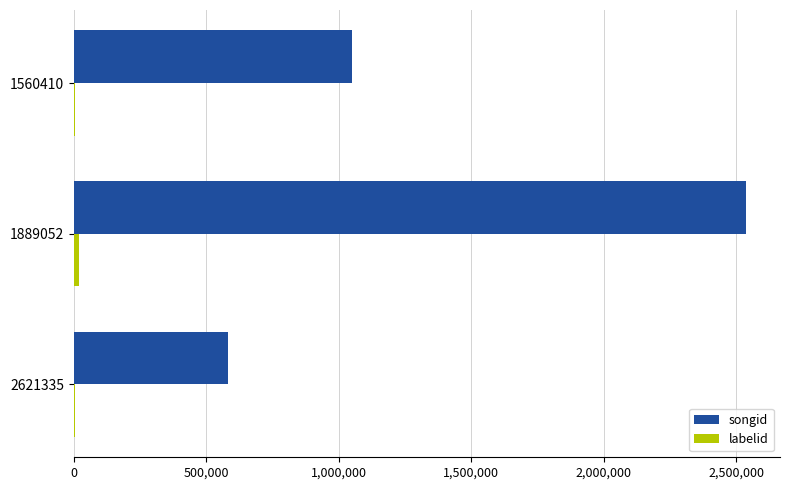

At which category does the chart reach its peak across all series?

1889052